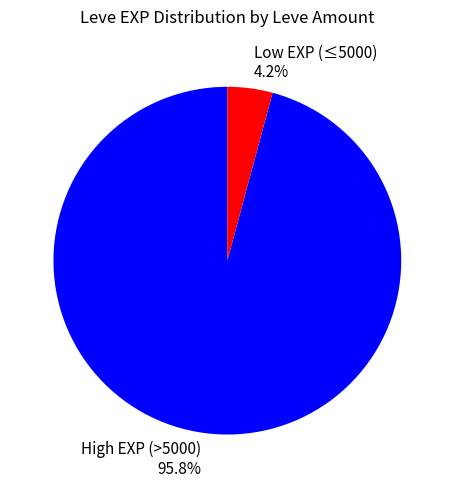

To the nearest percent, what is the difference between the largest and smallest slice percentages?

92%